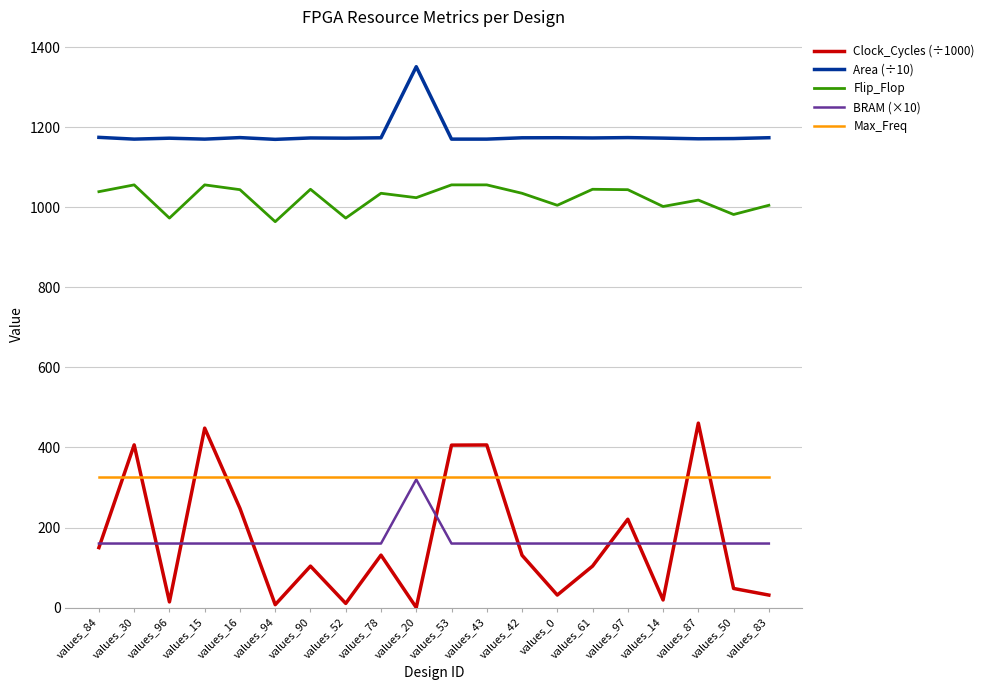

The value of Flip_Flop at values_87 is 1018.0. True or false?

True